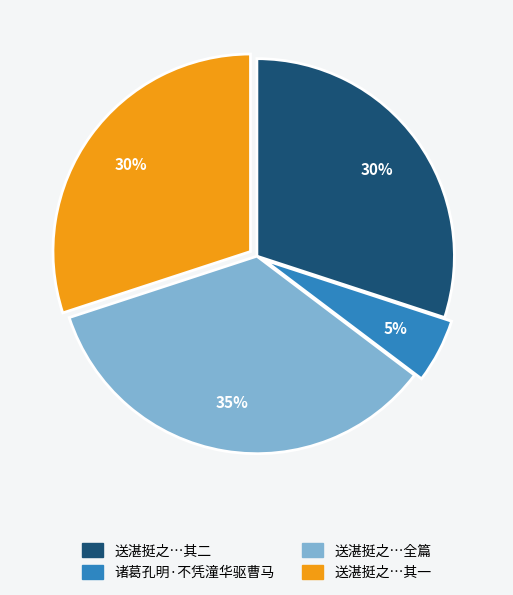

Is there any slice that represents more than half of the pie?

No